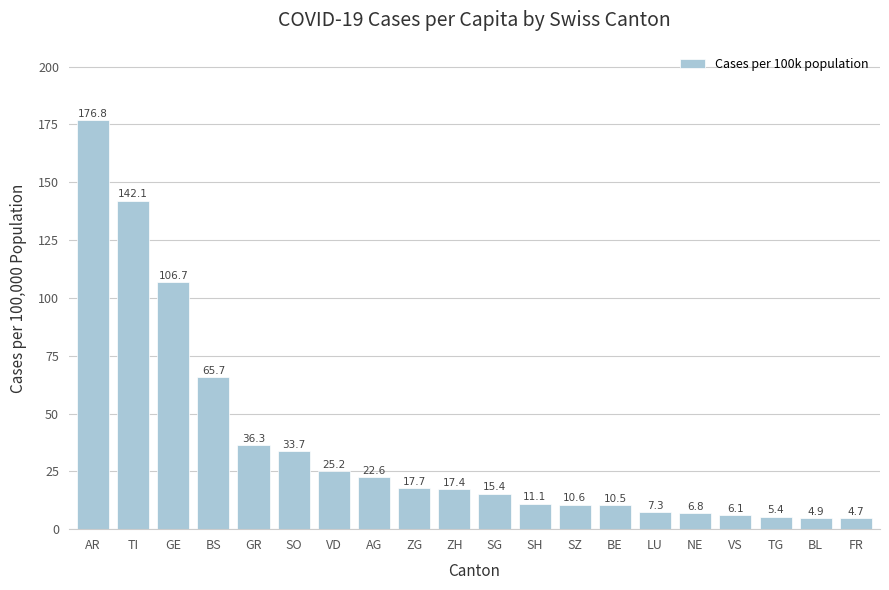

What is the maximum value shown in the chart?

176.8